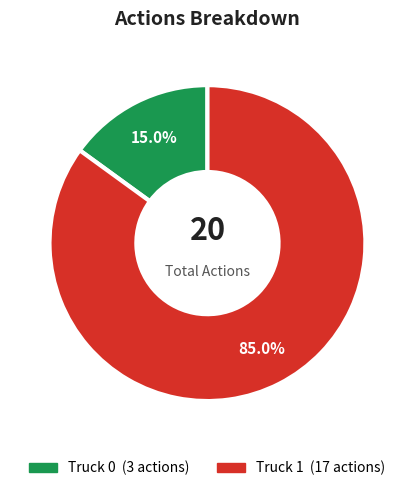

Combined, do Truck 0 and Truck 1 account for over 50%?

Yes